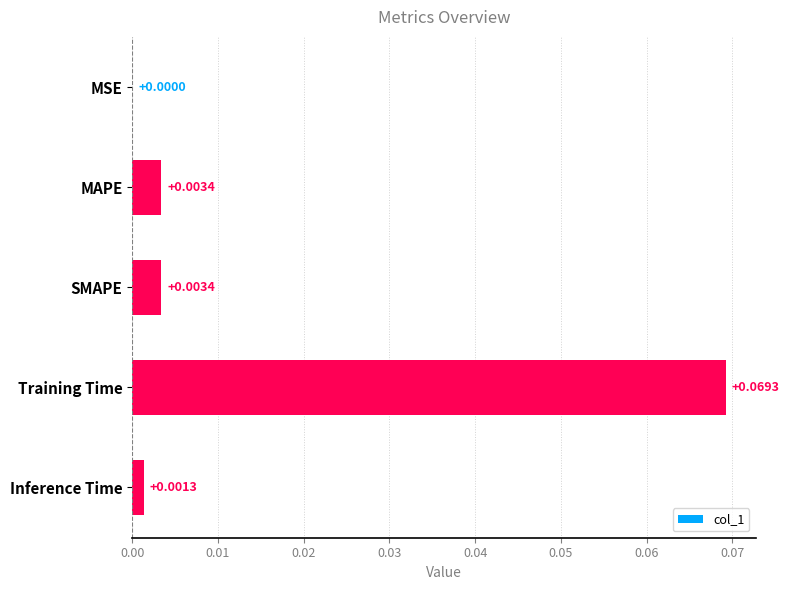

Count the number of categories in the chart.

5